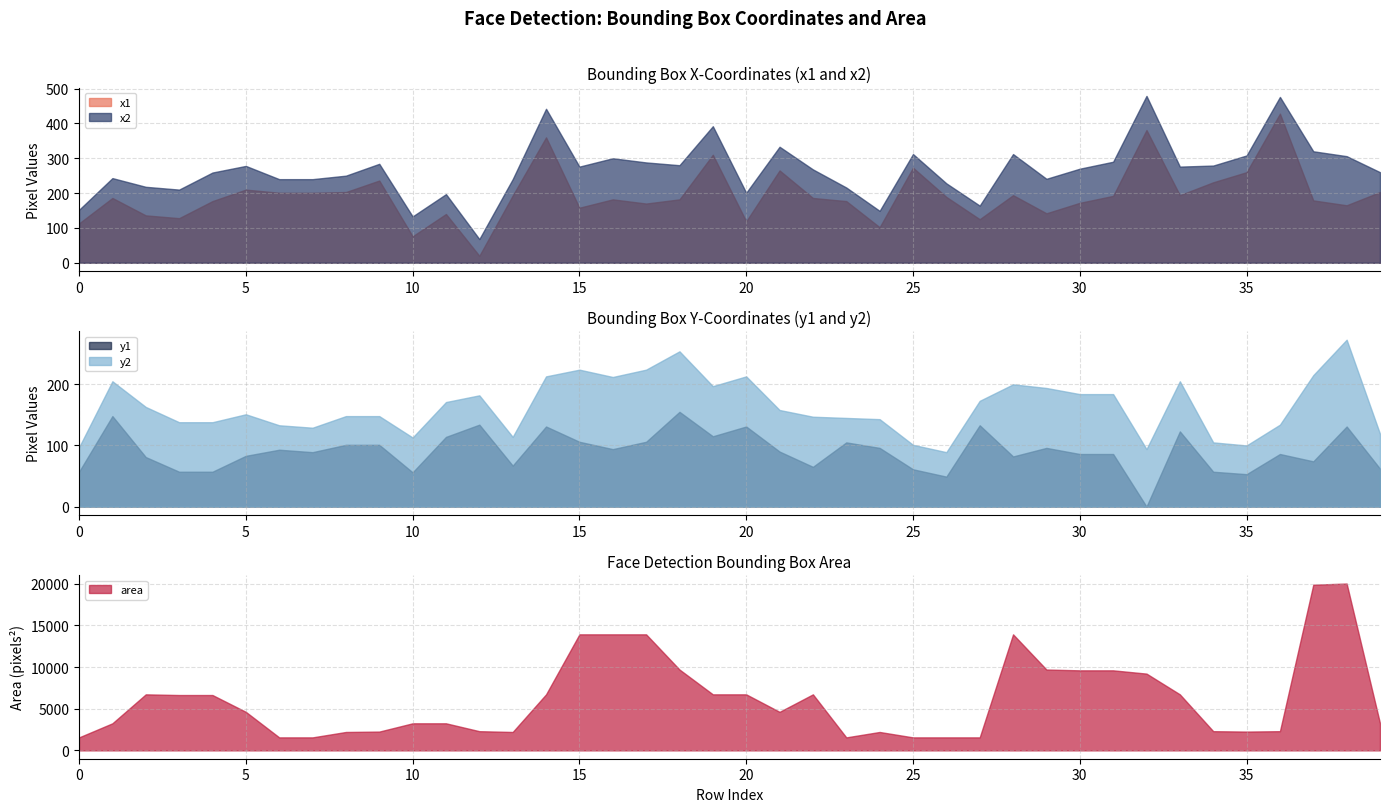

Is the value of x2 at 36 greater than the value of y2 at 0?

Yes